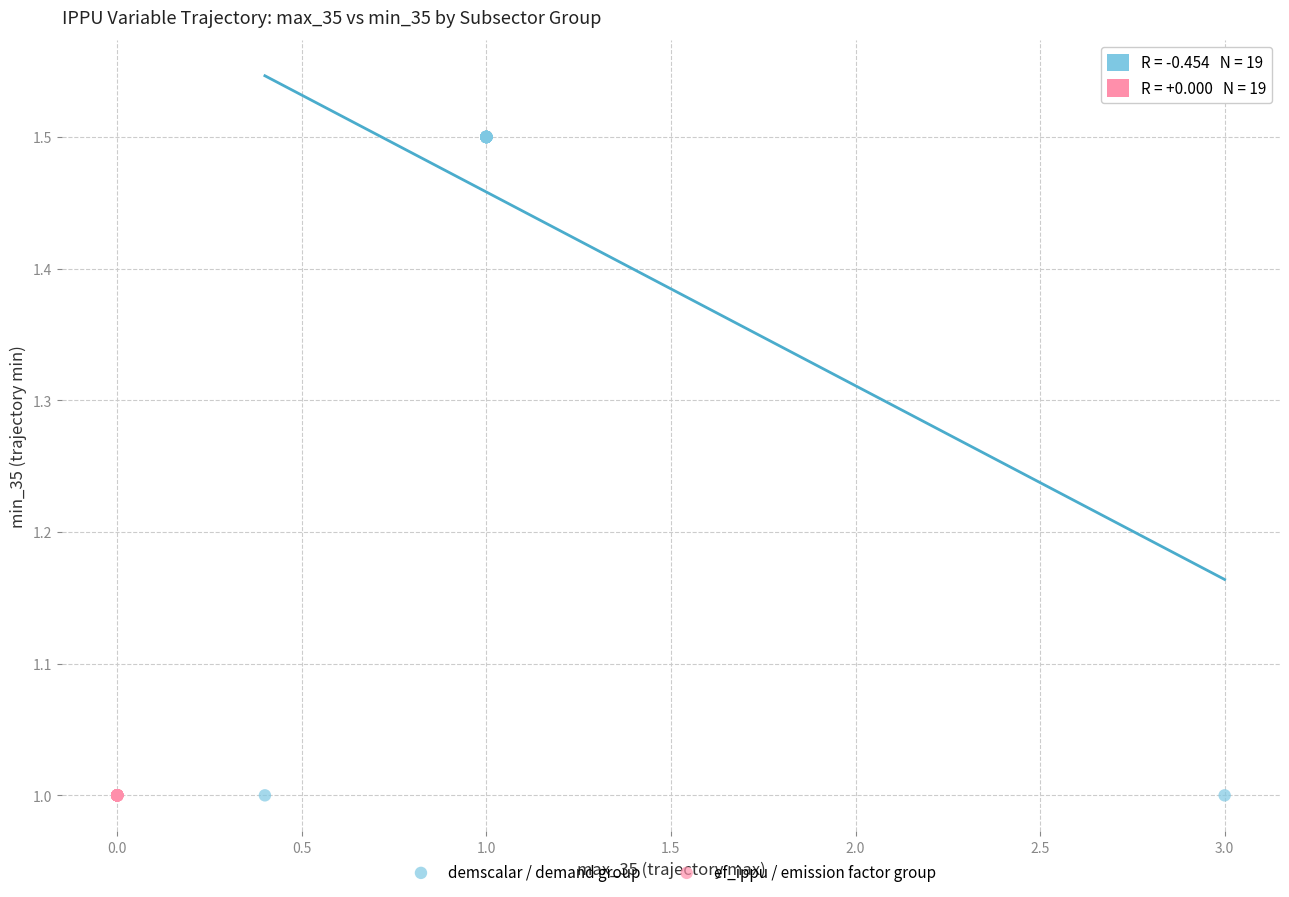

Which series reaches the maximum Y coordinate?

demscalar / demand group